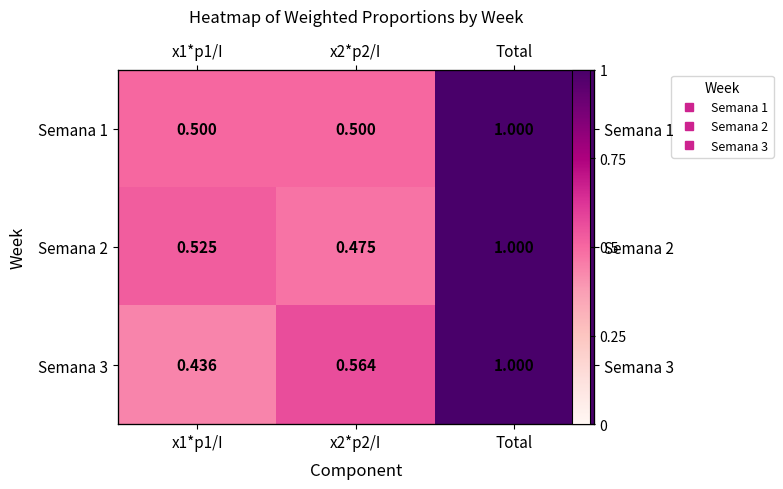

At how many categories does at least one series exceed 0?

3